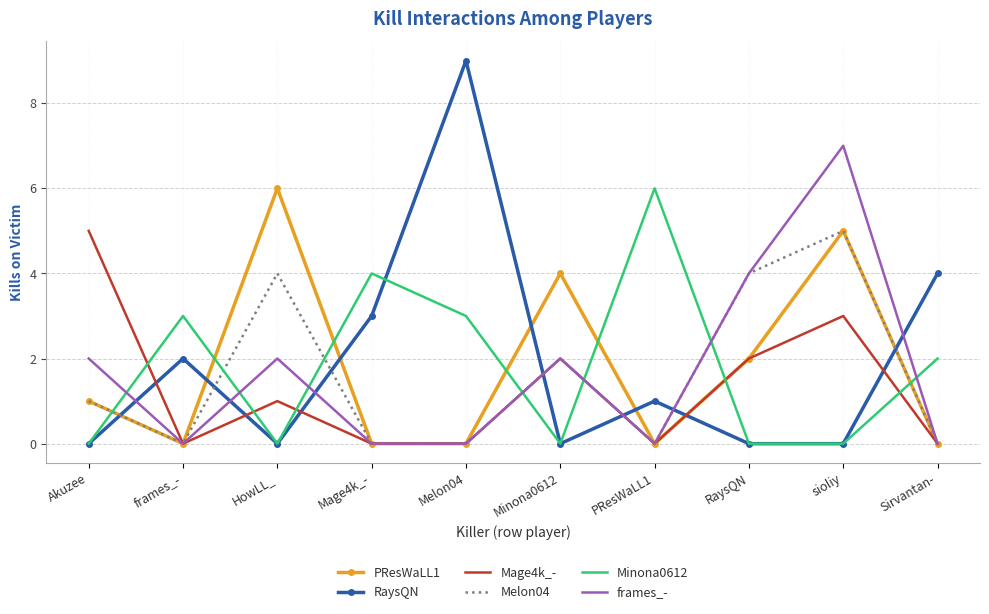

Which series changed the most between Akuzee and Mage4k_-?

Mage4k_-